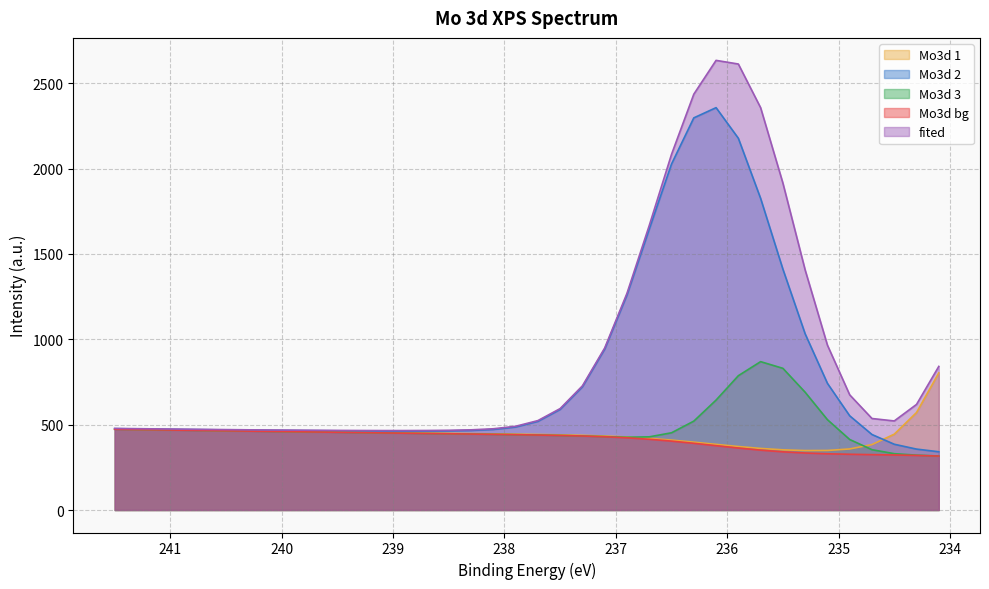

True or false: Mo3d 2 and Mo3d 1 intersect in this chart.

True